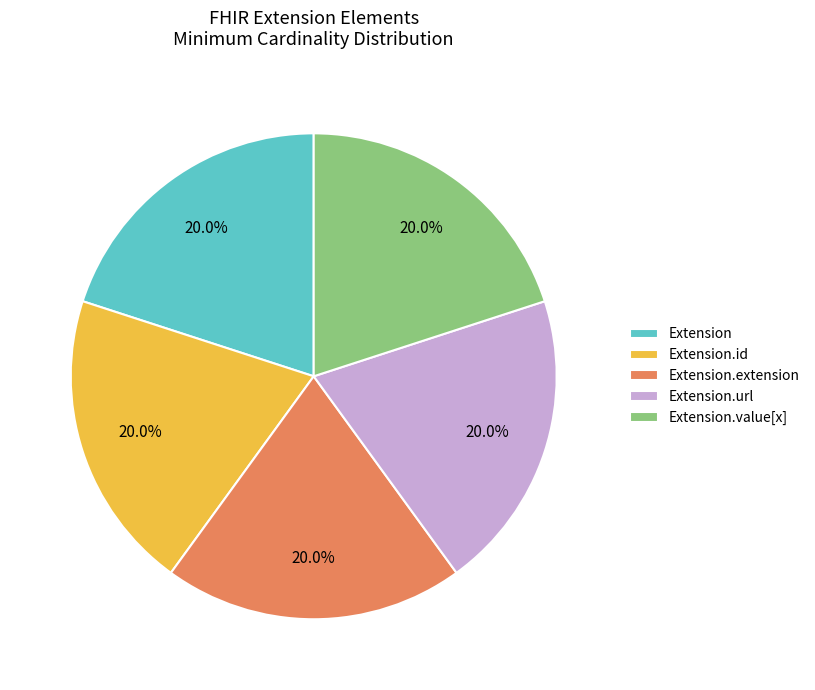

Is there a majority slice in this chart?

No